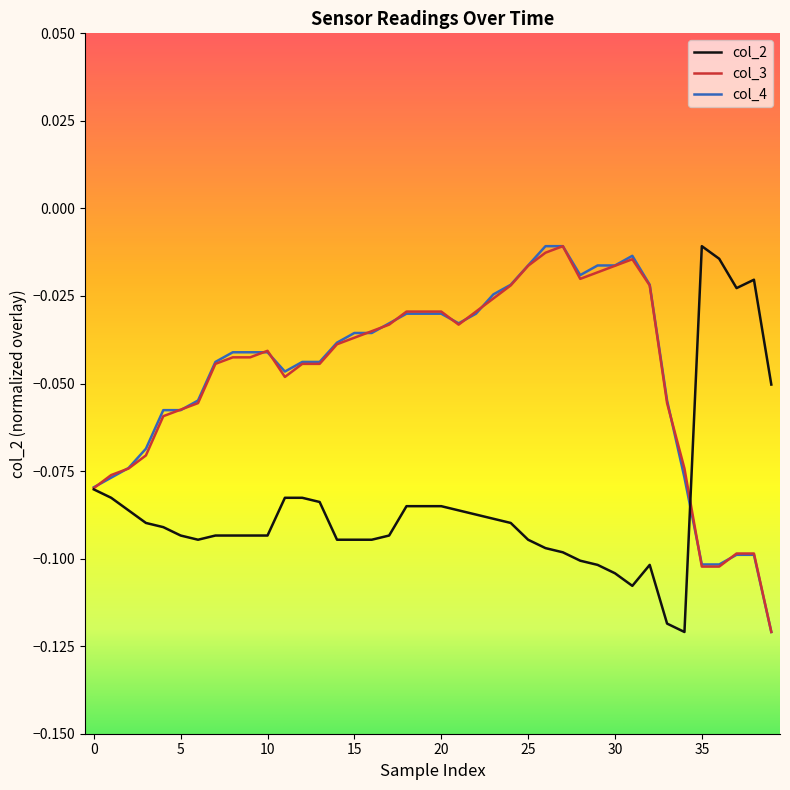

After their last crossing, which series has the higher values: col_2 or col_4?

col_2